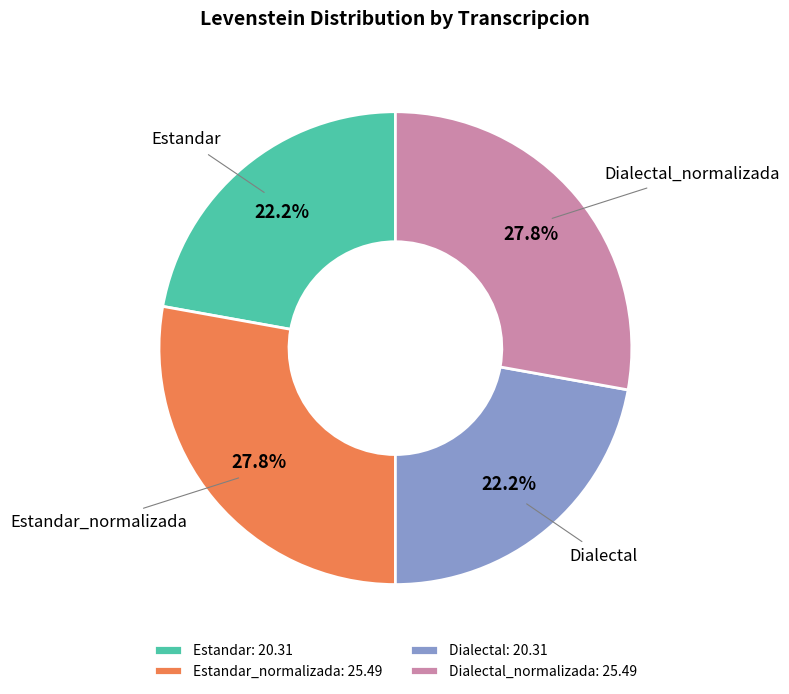

Is there a majority slice in this chart?

No